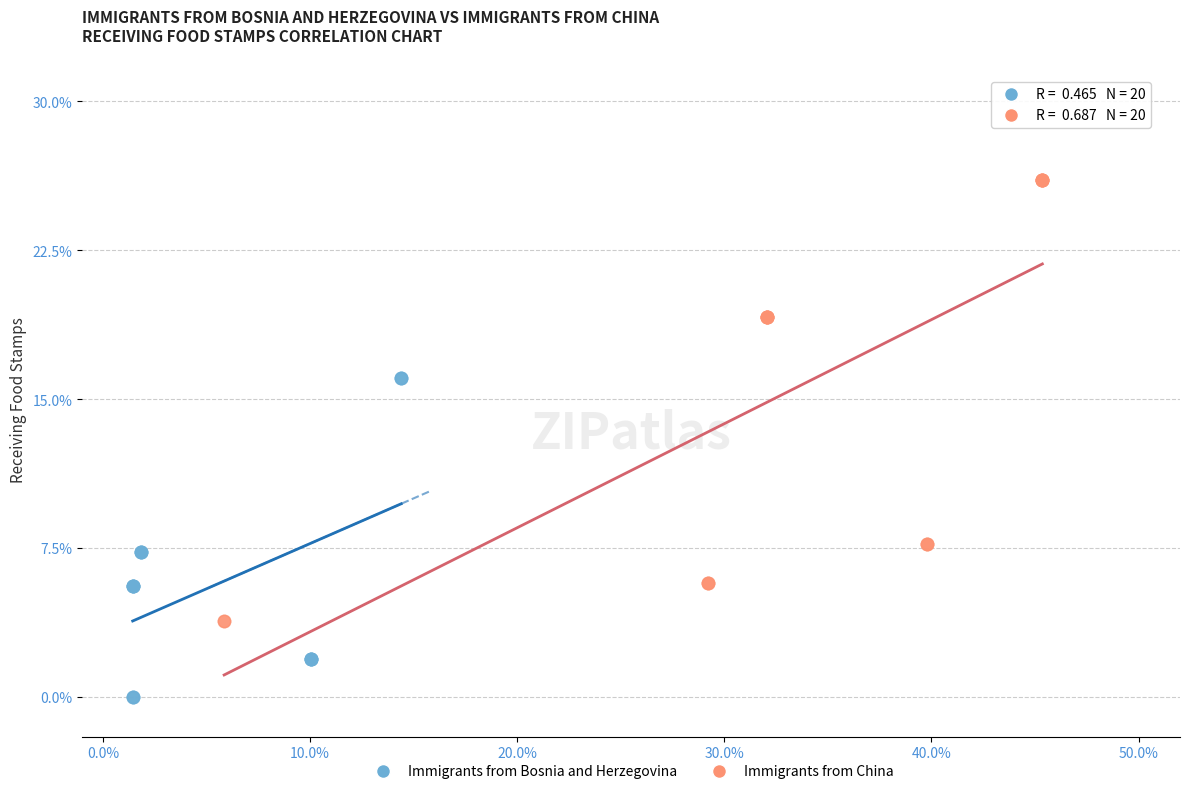

Which series reaches the maximum Y coordinate?

Immigrants from China